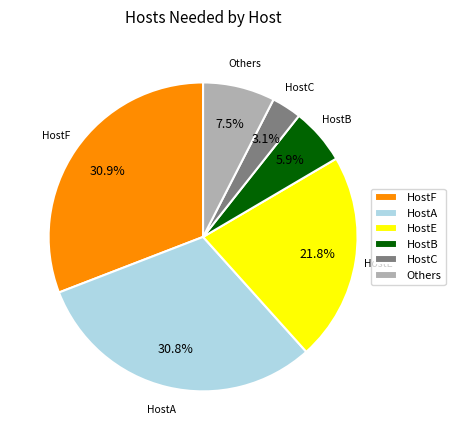

What is the total percentage of Others and HostE?

29.3%